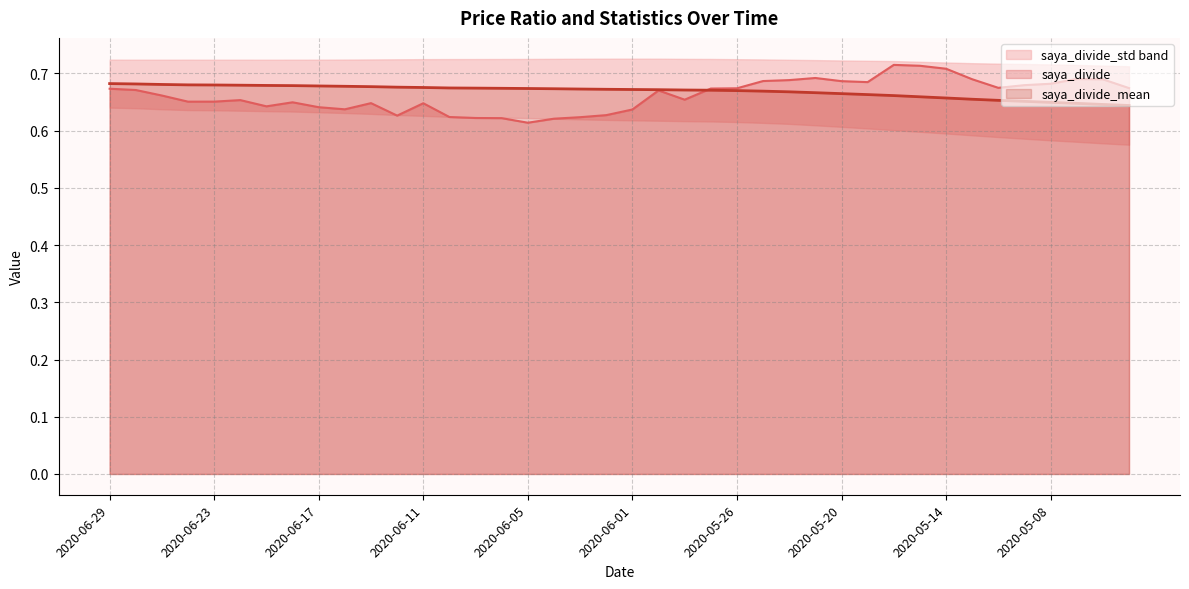

What is the difference between the saya_divide values at 2020-05-14 and 2020-06-15?

0.1